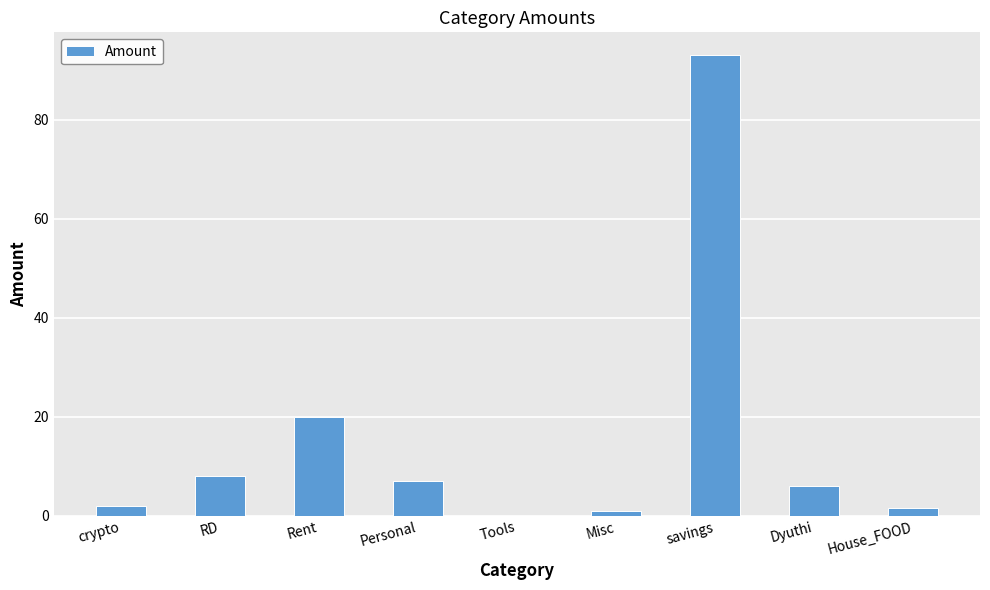

Which has a higher value, Personal or Dyuthi?

Personal